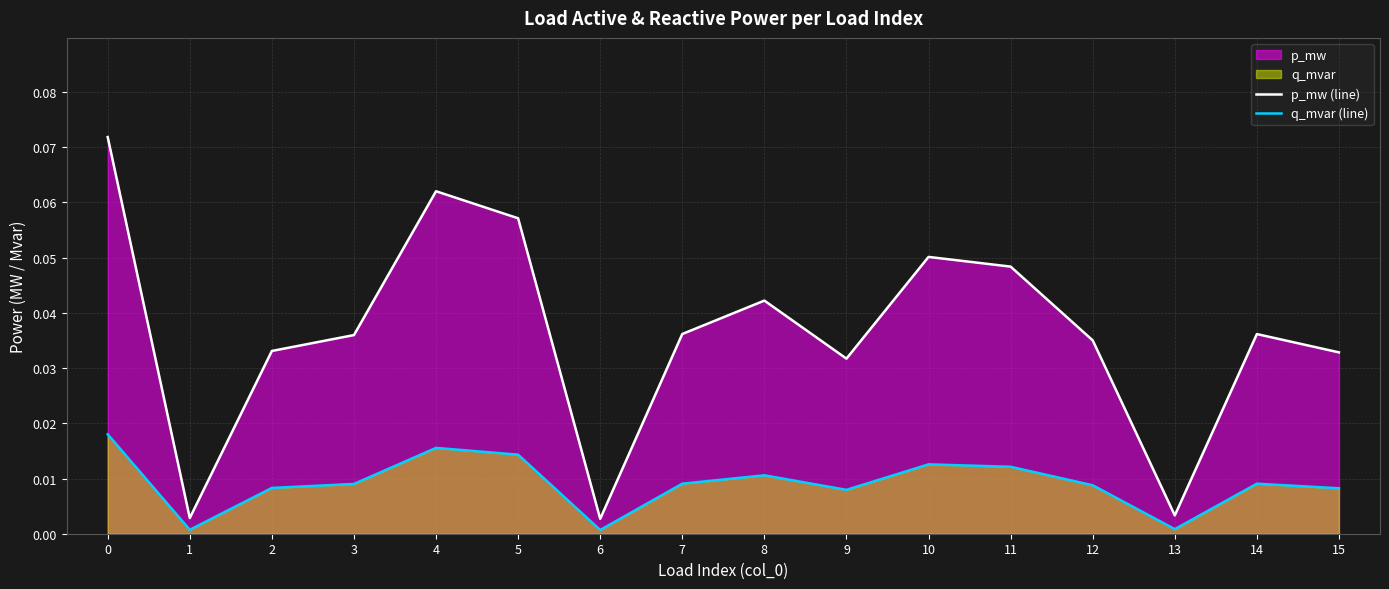

Which series has the largest total across all categories?

p_mw (line)